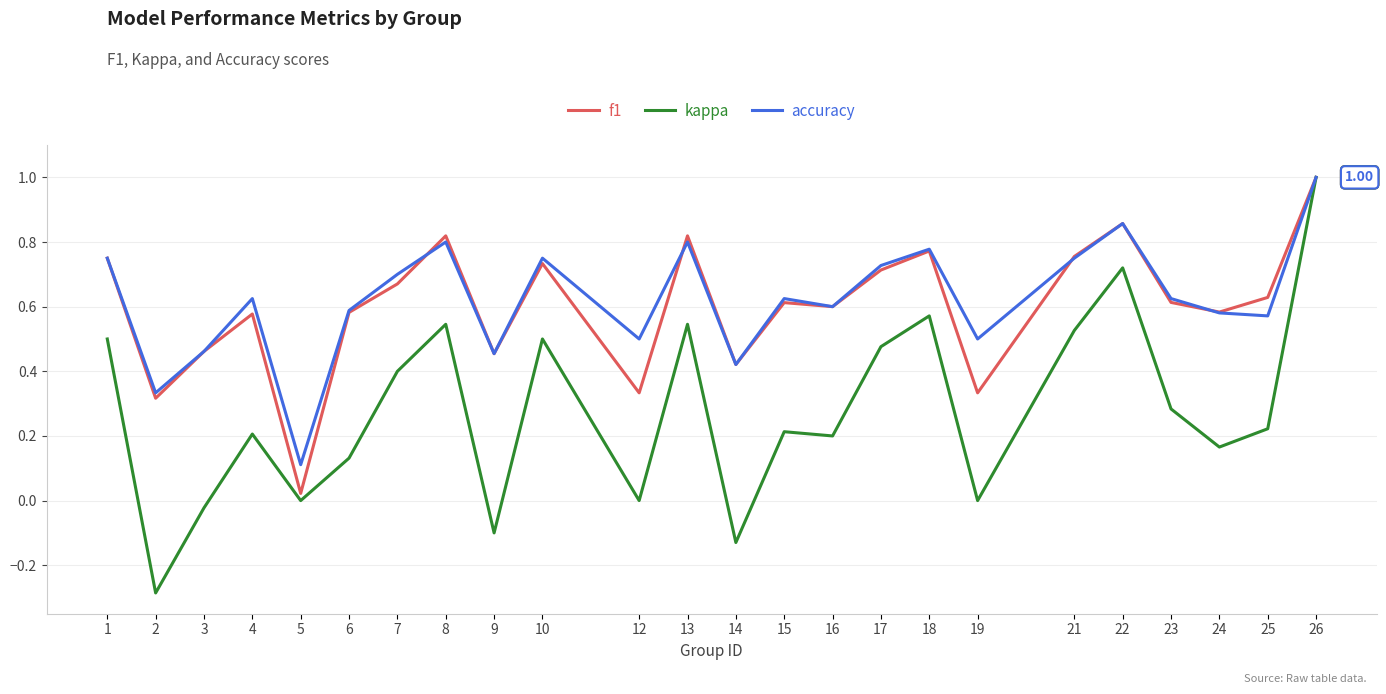

Between 15 and 22, which series saw the biggest shift?

kappa